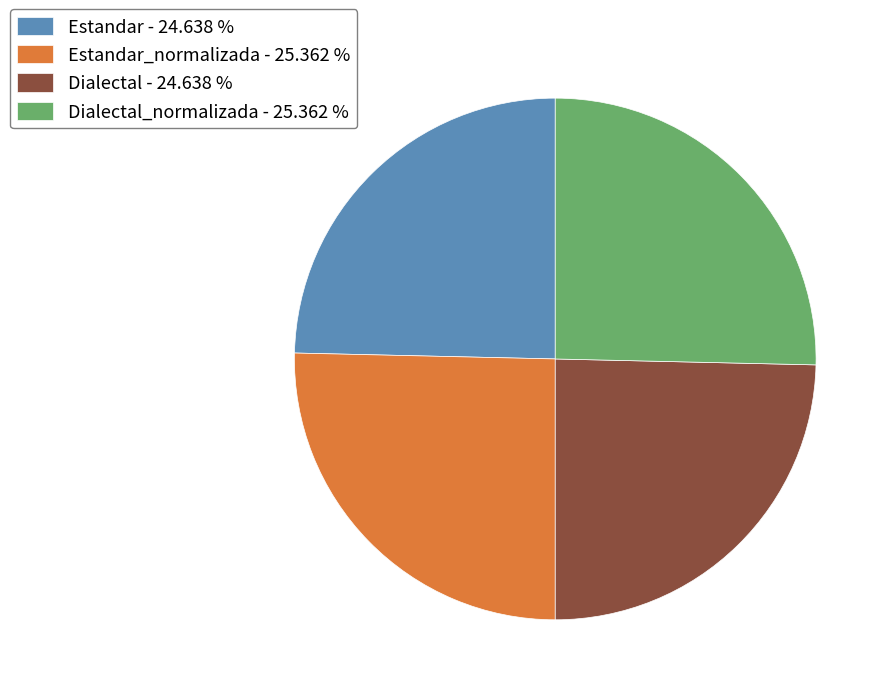

Approximately how many times larger is the value at Estandar_normalizada - 25.362 % compared to Estandar - 24.638 %?

1.0